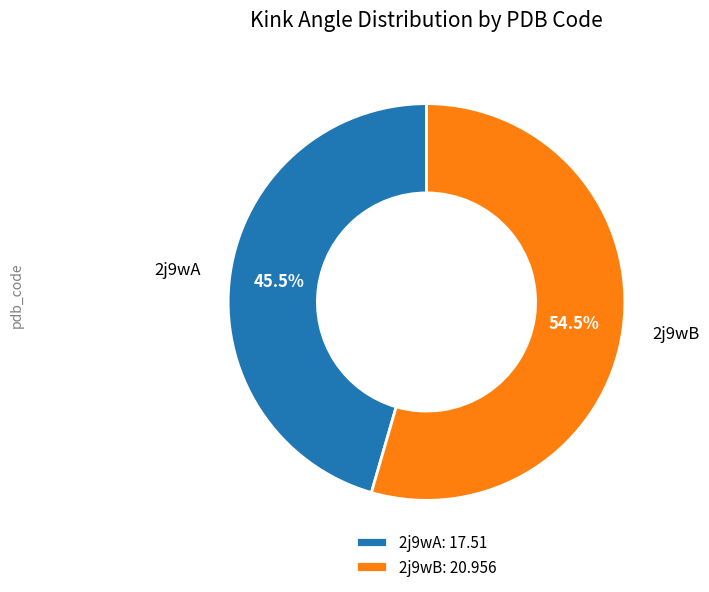

How many slices are in this pie chart?

2